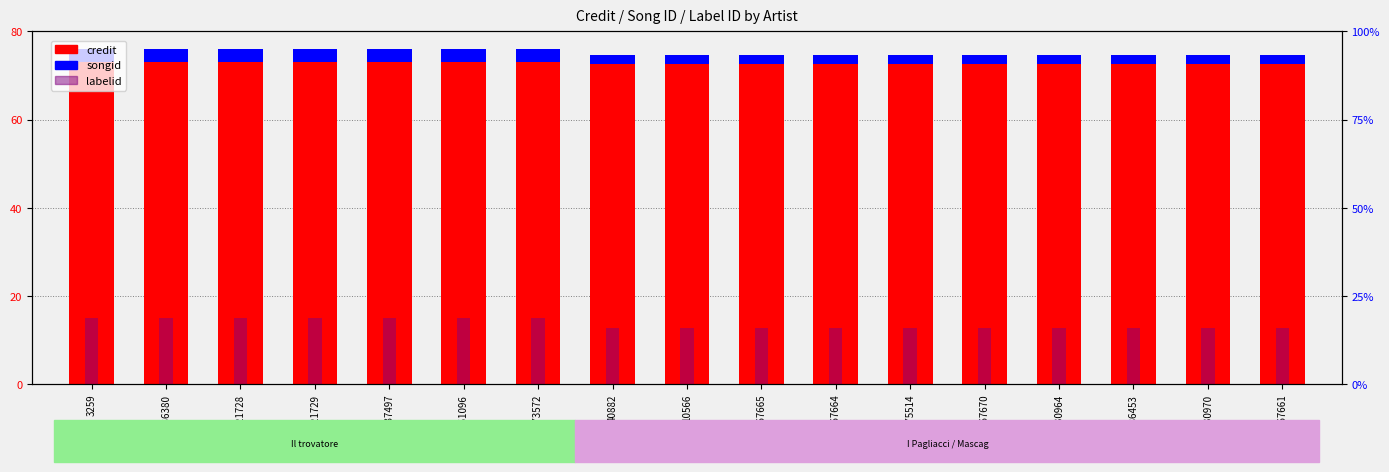

List the series in order of their overall mean, highest first.

credit, labelid, songid